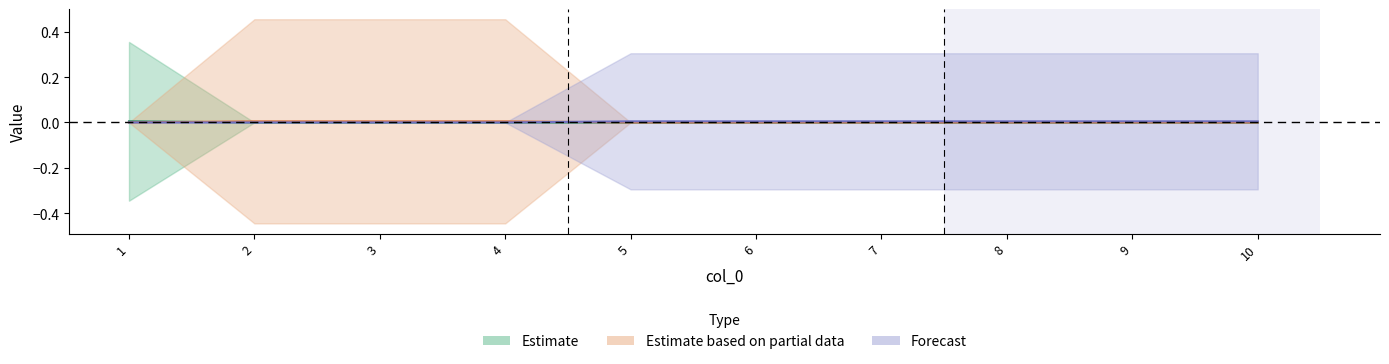

The value of 2 at 7 is 0.0. True or false?

False